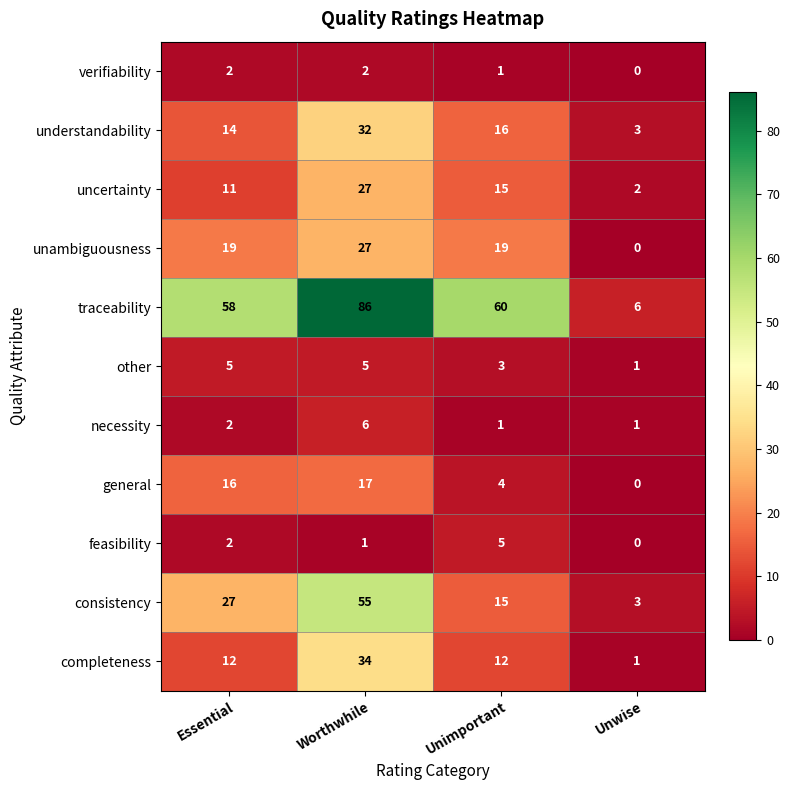

Read the completeness value at Unimportant, to the nearest 5.

10